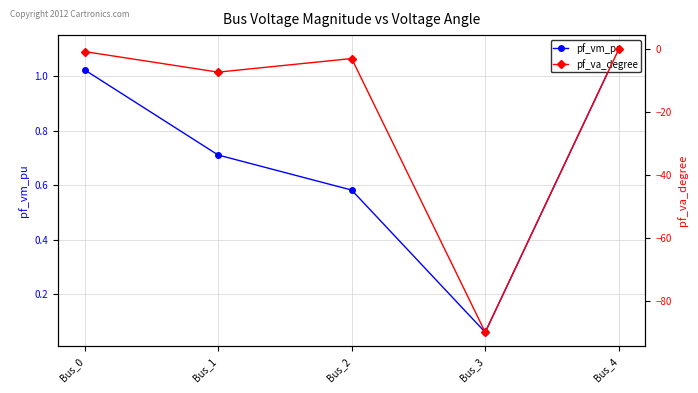

Which series changed the most between Bus_1 and Bus_4?

pf_va_degree